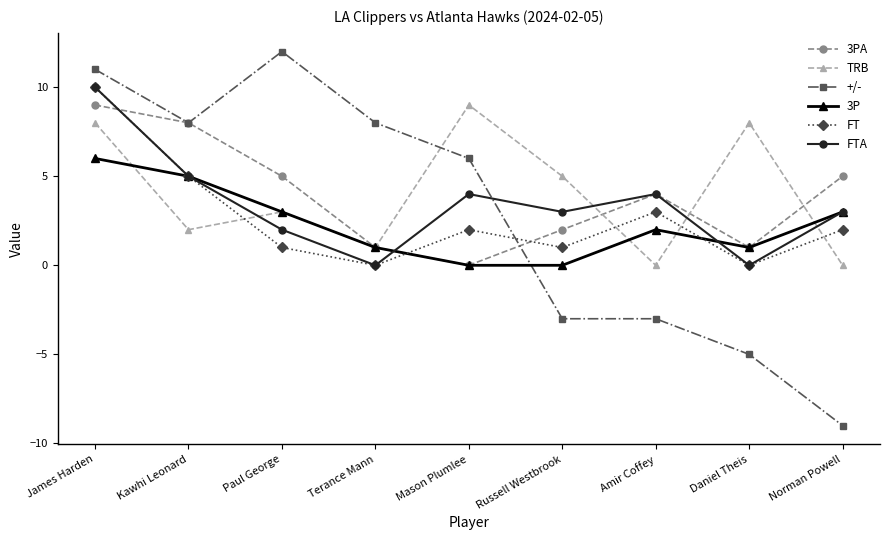

Which category has the lowest value across all series?

Norman Powell